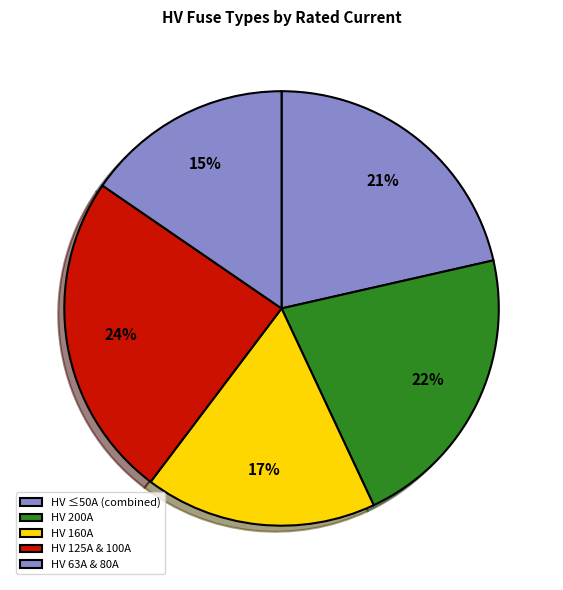

How many segments does this pie chart have?

5